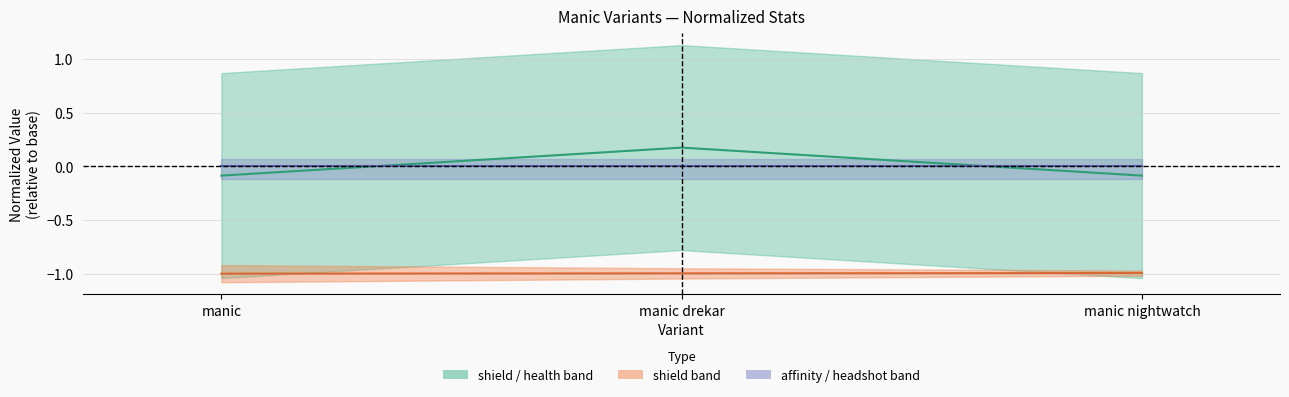

Which category has the highest value in the health (norm) series?

manic drekar